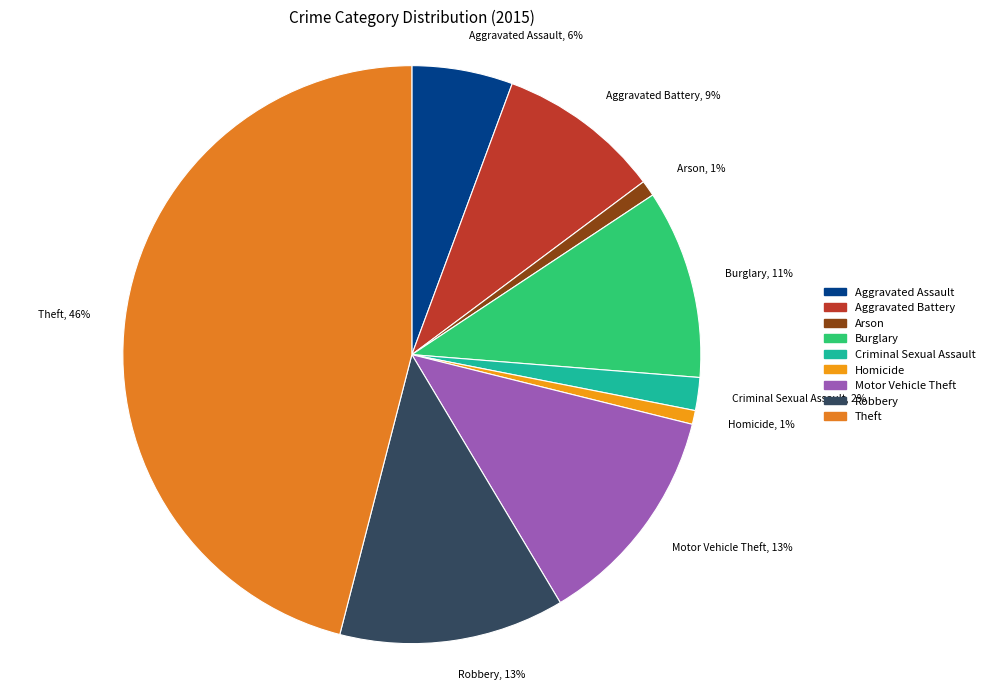

Which category has the biggest portion of the pie?

Theft